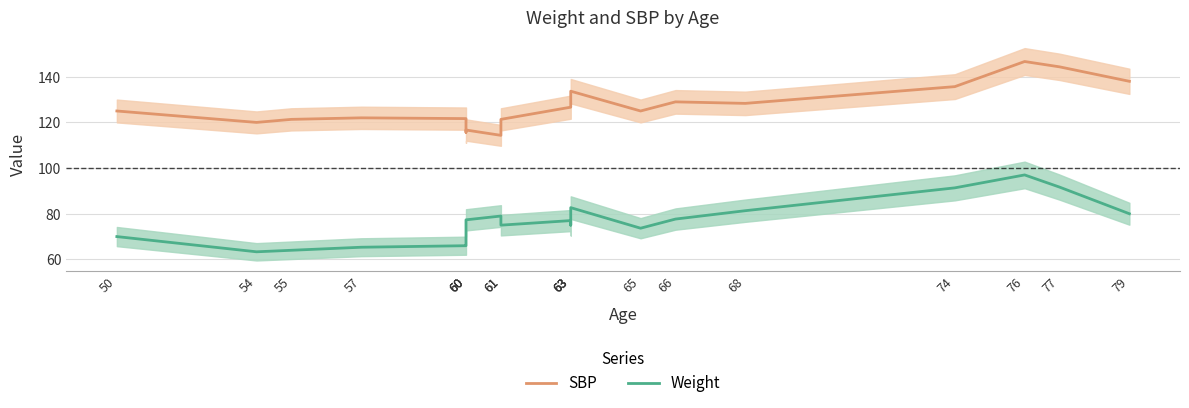

The value of Weight at 77 is 91.7. True or false?

True